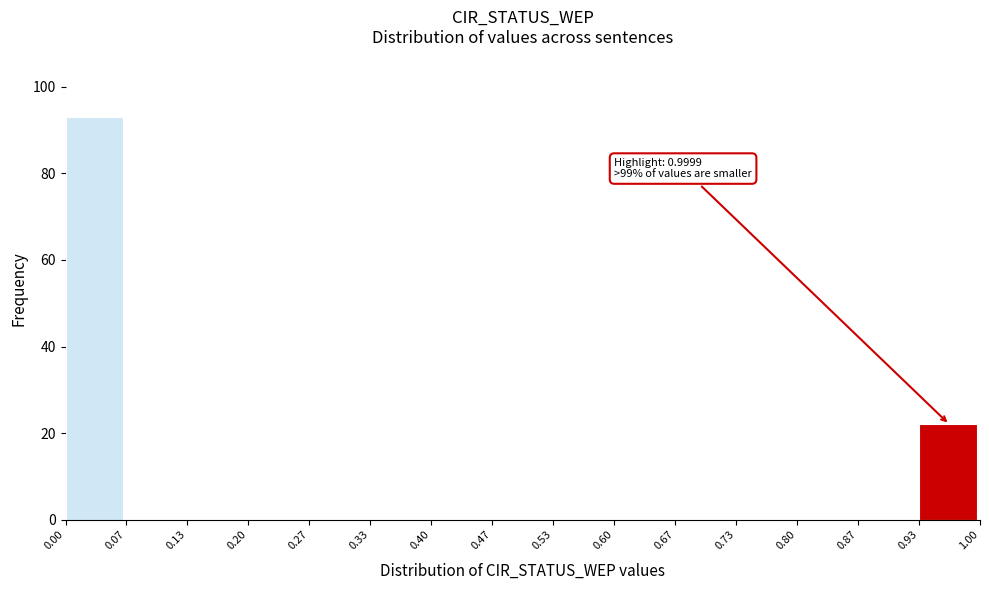

Which range on the x-axis has the tallest bar?

0.00 to 0.07